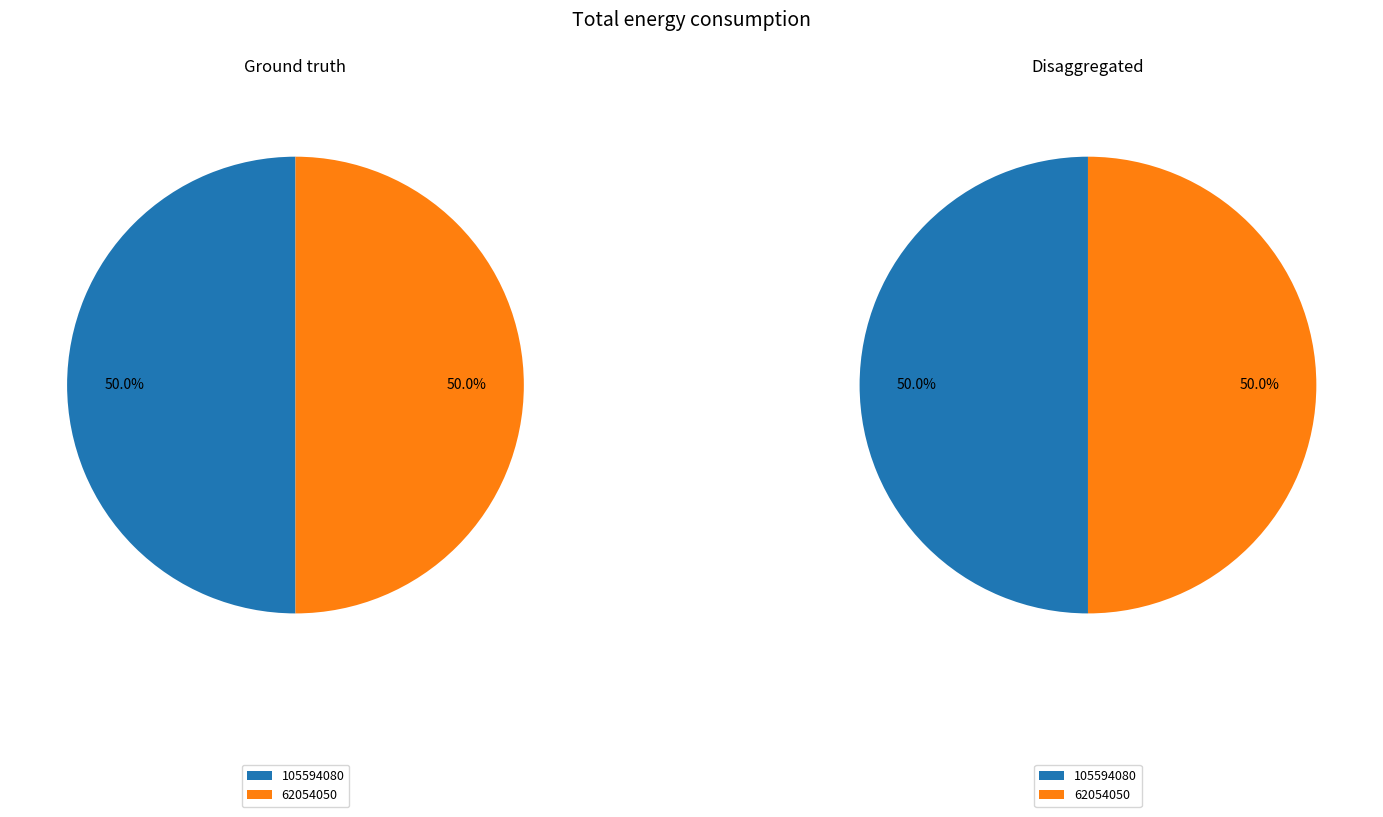

Do 62054050 and 105594080 together represent more than half of the pie?

Yes